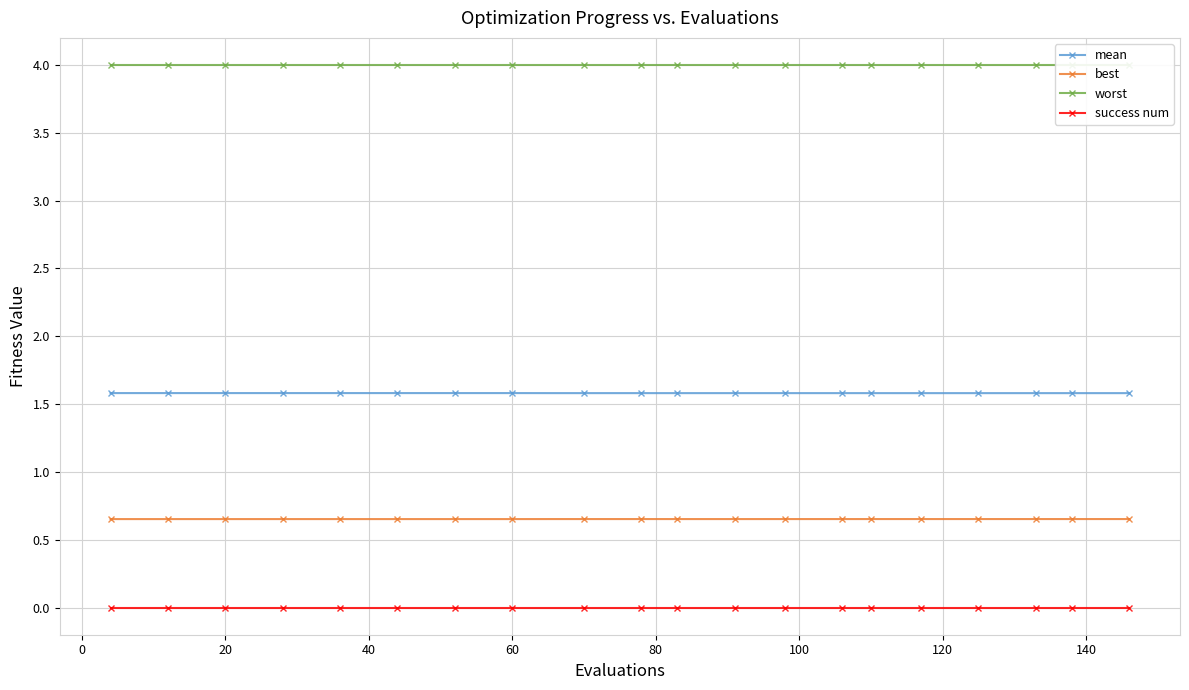

What is the maximum value for mean?

1.6